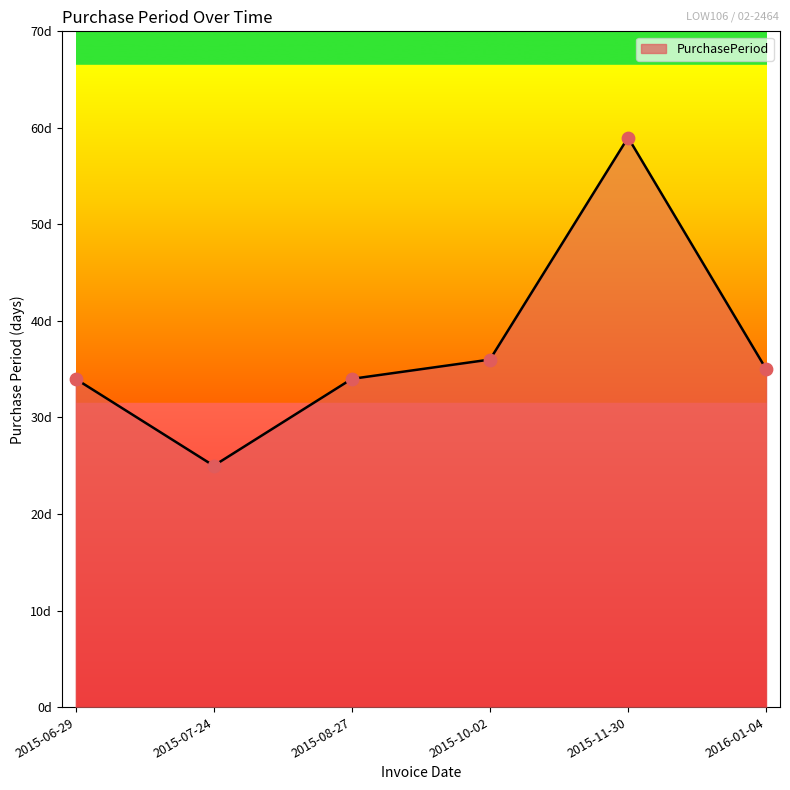

What is the change in value from 2015-06-29 to 2016-01-04?

+1